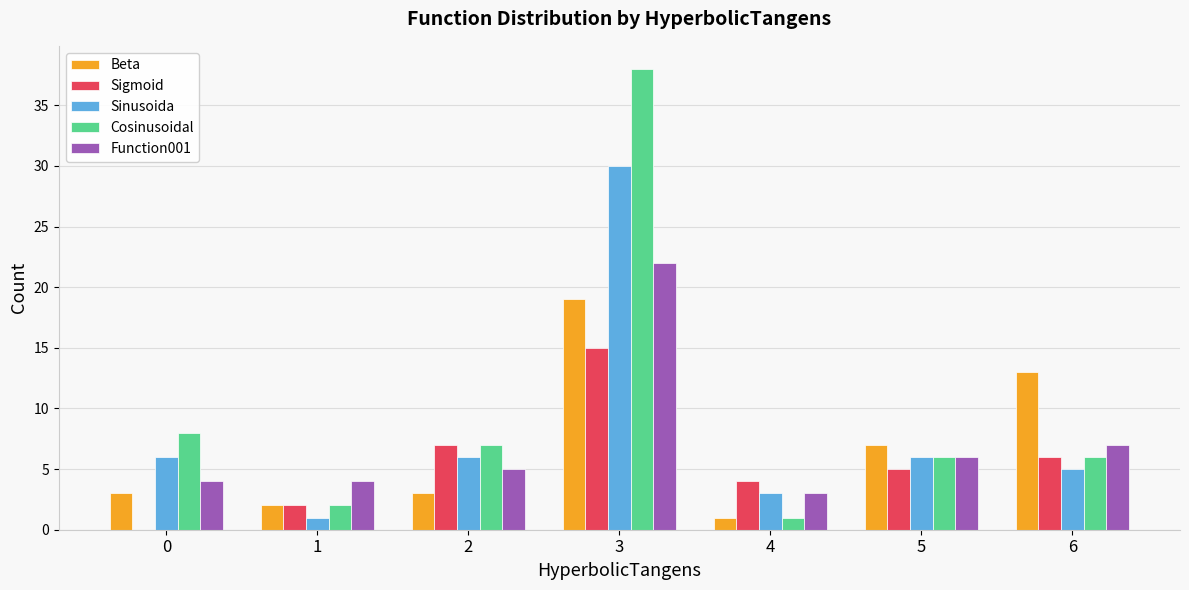

True or false: Function001 has a value of 6 at 5.

True